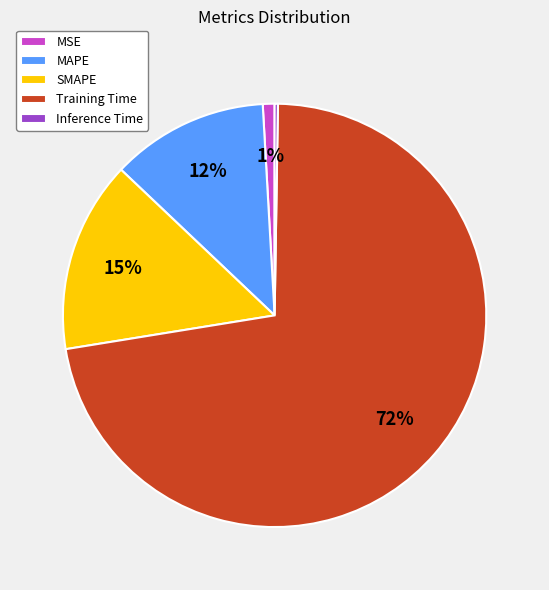

What is the largest slice in the pie chart?

Training Time